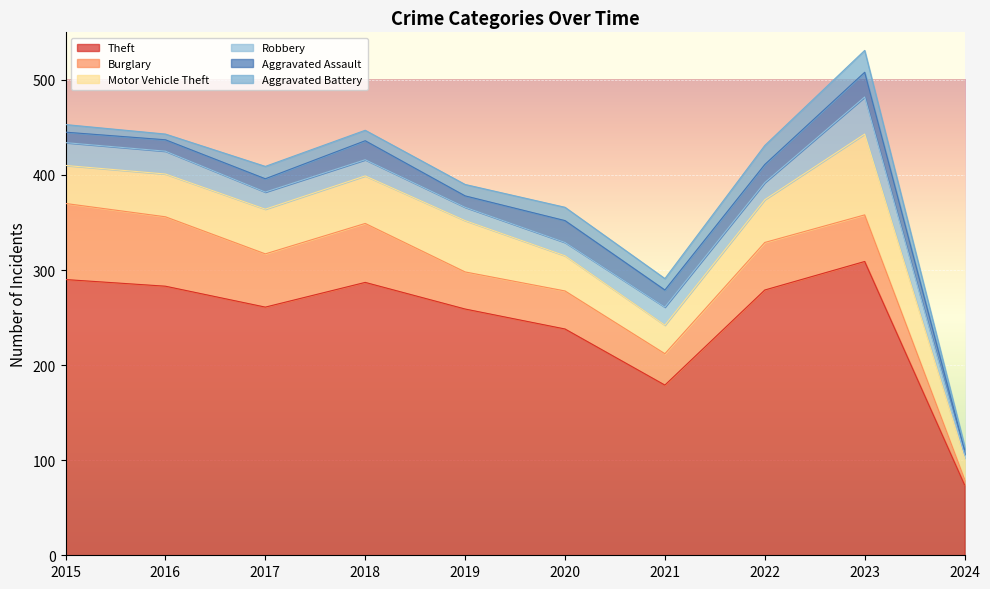

What is the value of the Motor Vehicle Theft point at the 10th from the left?

22